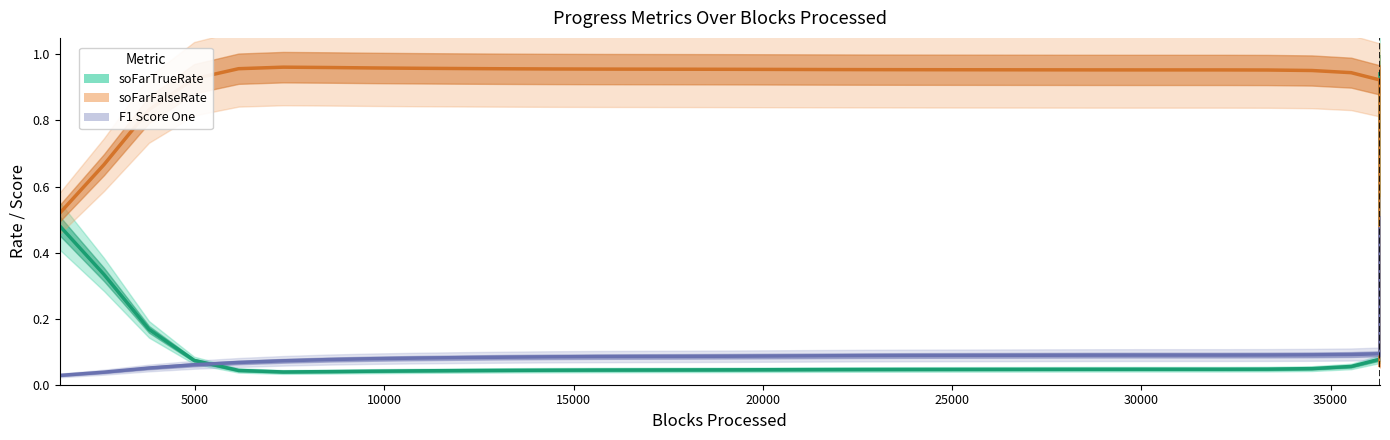

True or false: soFarTrueRate has more than 2 points higher than both neighbors.

False